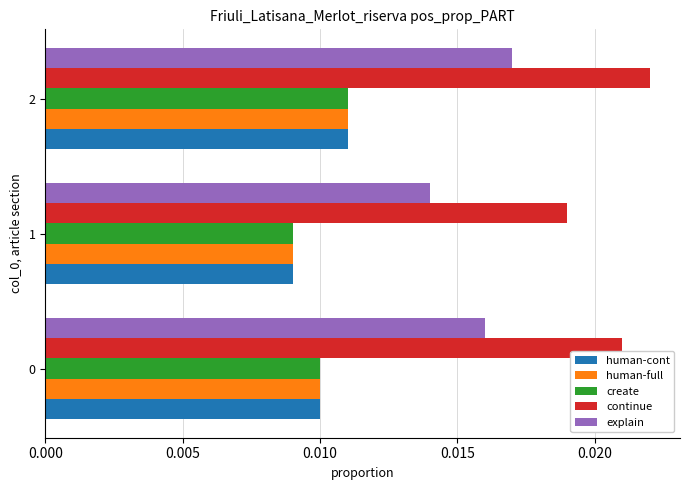

Where is continue nearest to the value 0?

1